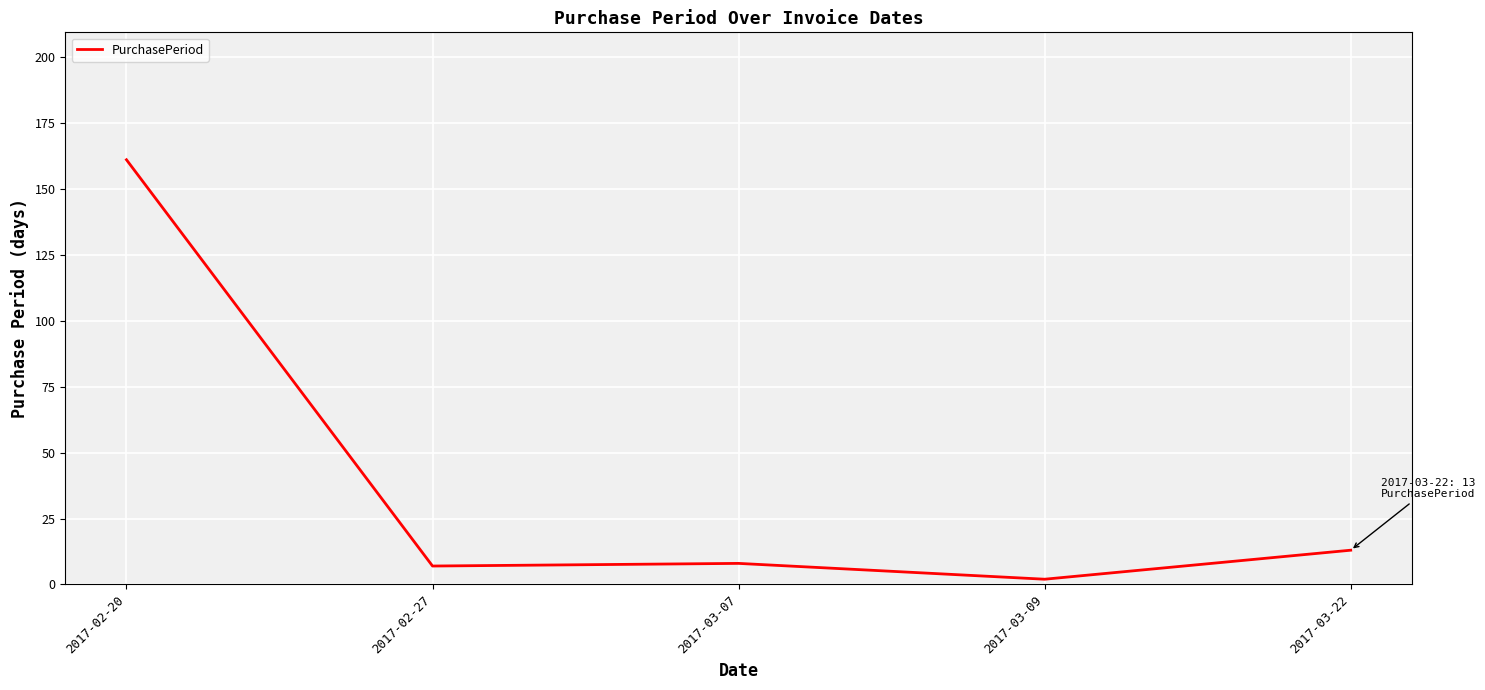

Does the chart display data point markers on the line(s)?

No